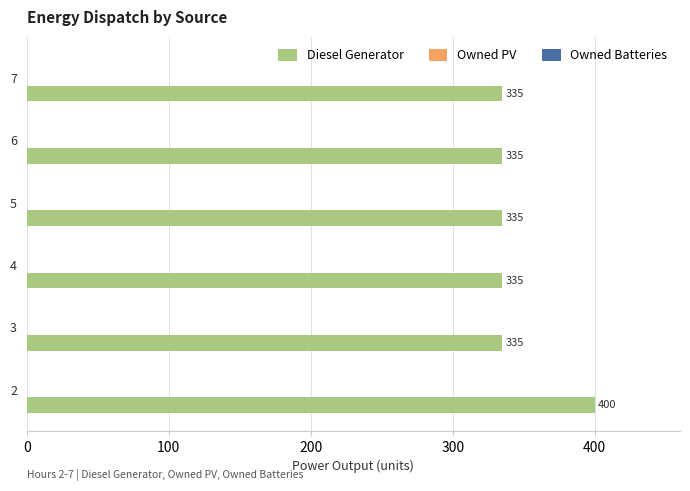

The value at 6 is 551.5. True or false?

False